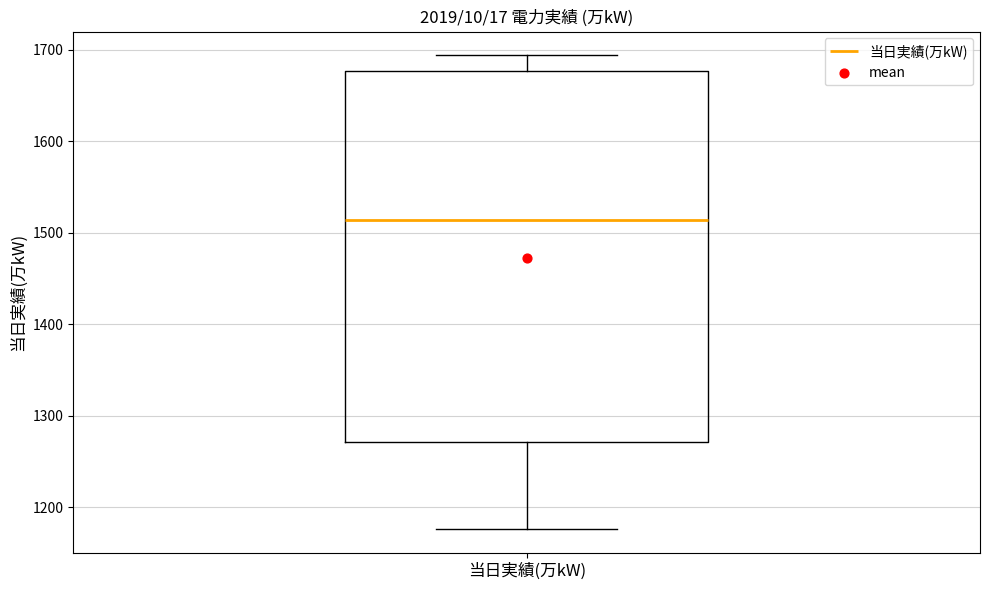

Transcribe this box plot: give where the median line is, the range the box spans, and where the two whiskers end, as read against the y-axis. The values are not printed on the chart, so give them approximately, as read against the axis.

median 1510, box 1270 to 1680, whiskers 1180 to 1690